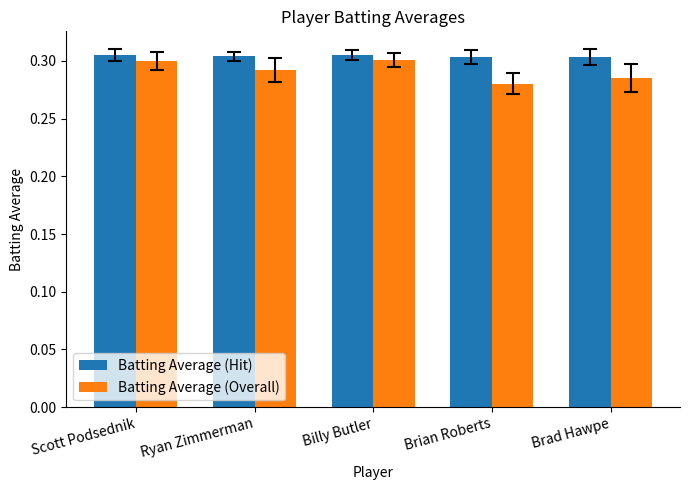

Which series has the largest range (max minus min)?

Batting Average (Overall)